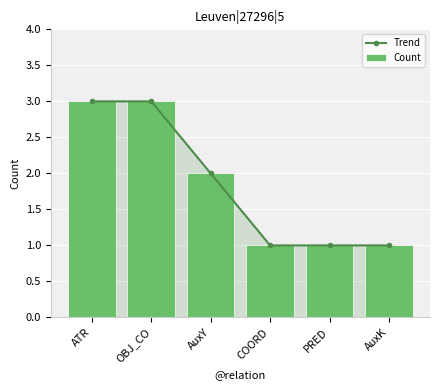

The Count series shows 0 at AuxK. True or false?

False